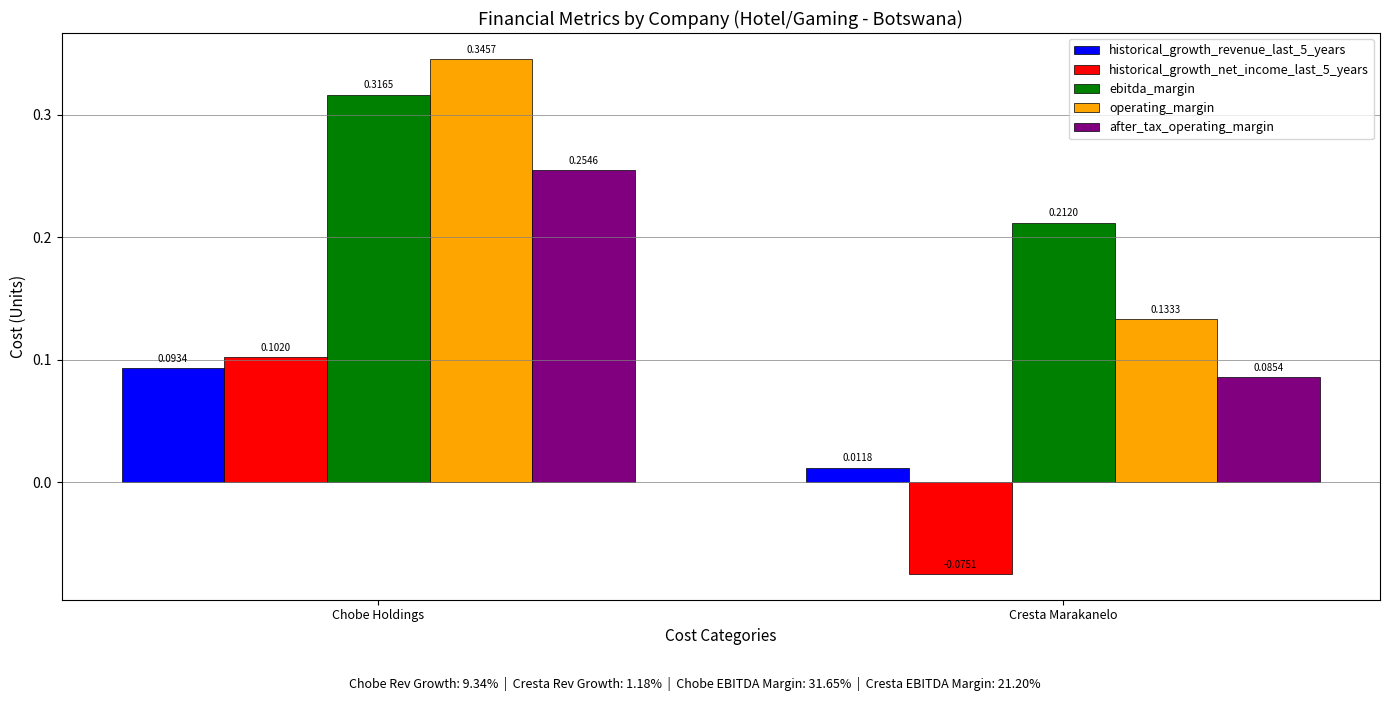

At which category is the sum across all series the highest?

Chobe Holdings